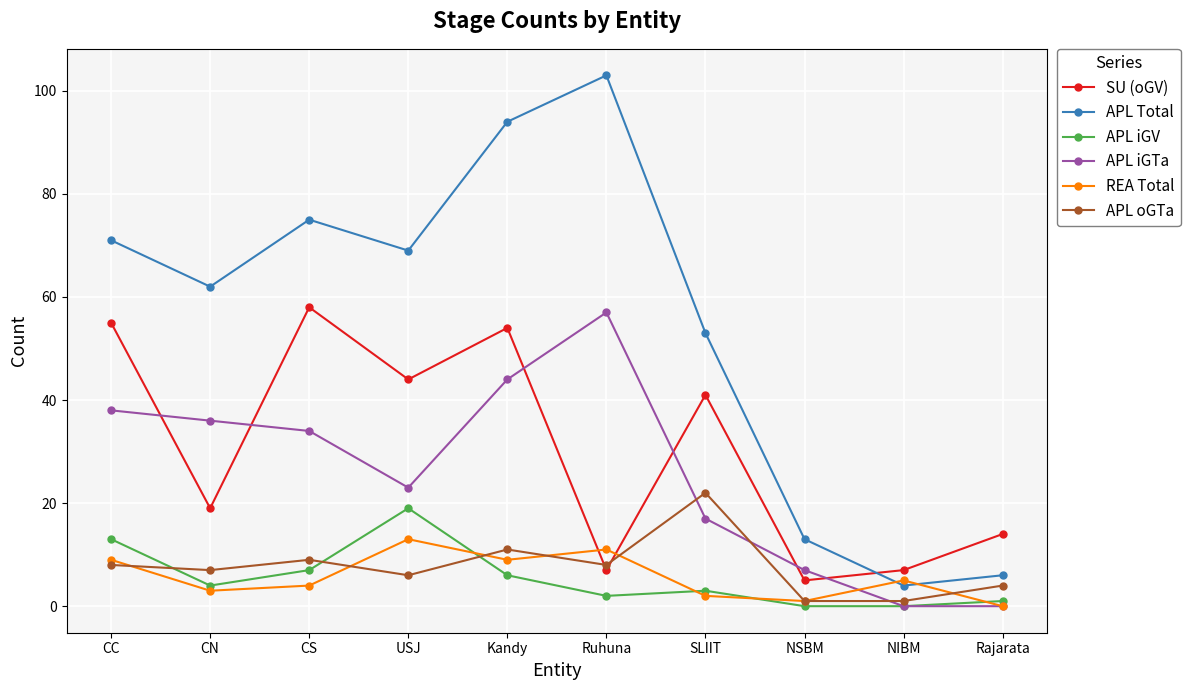

True or false: APL Total and SU (oGV) cross at least once.

True